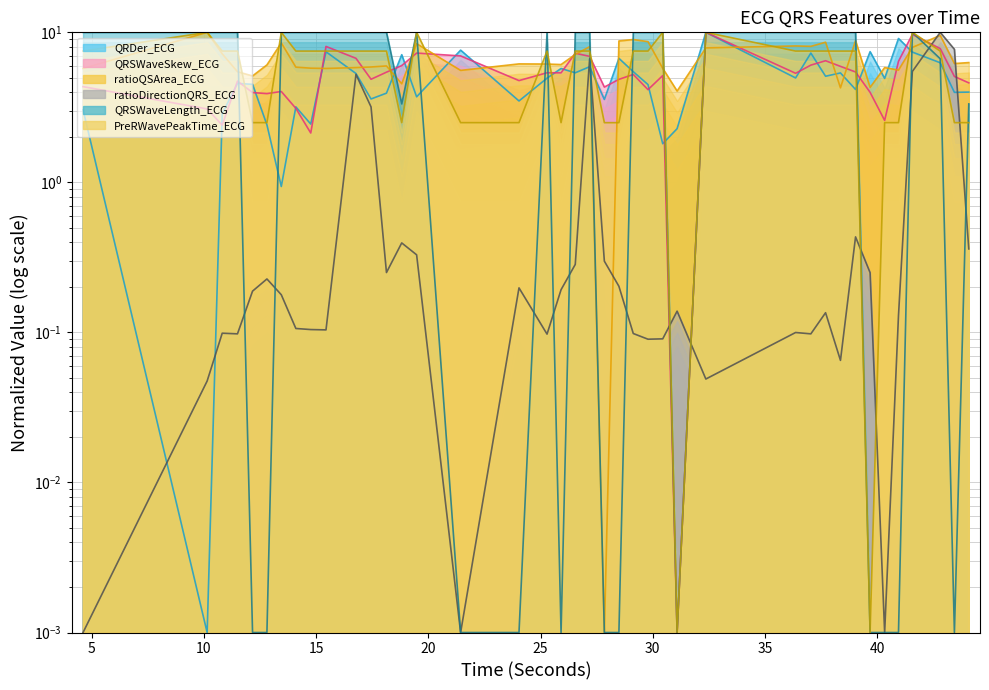

Is the value of QRDer_ECG at 14.7578125 greater than the value of QRSWaveLength_ECG at 31.0859375?

Yes